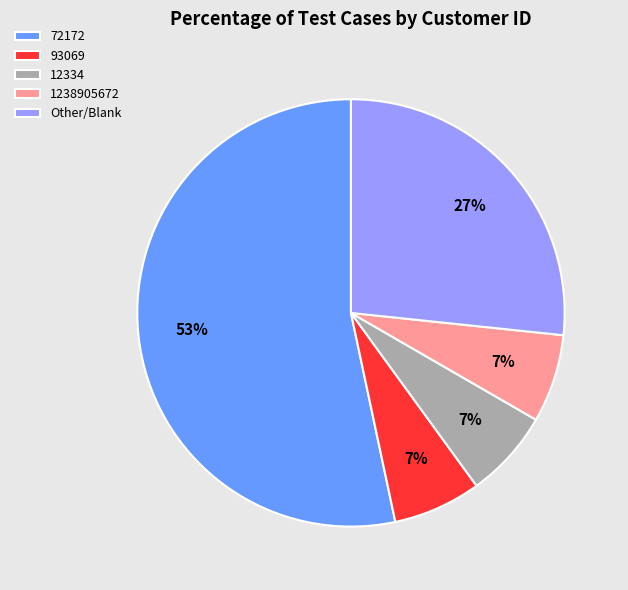

Count the number of slices in the pie.

5